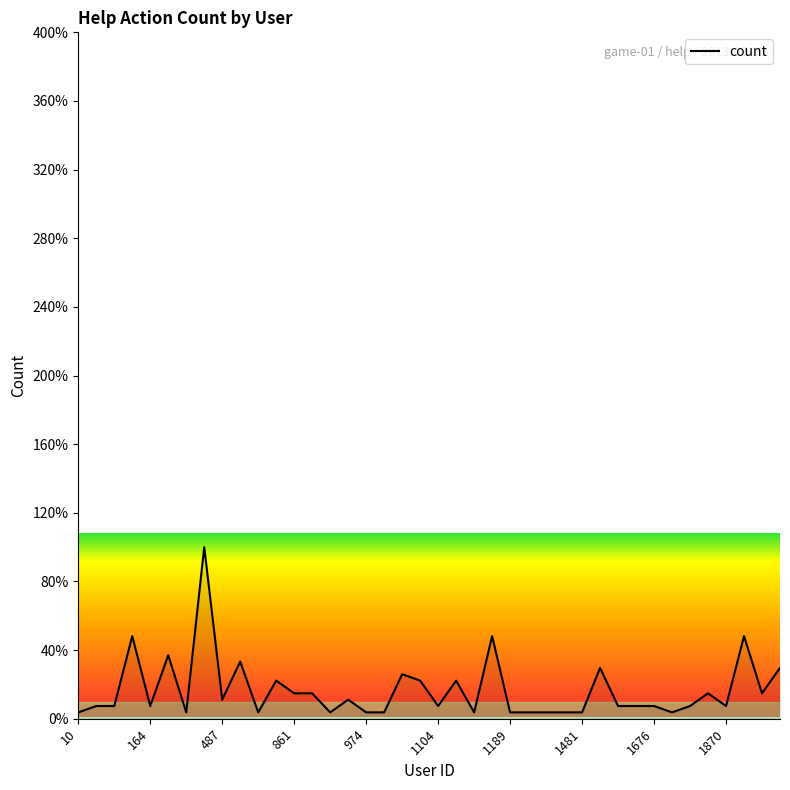

What is the greatest value displayed?

100.0